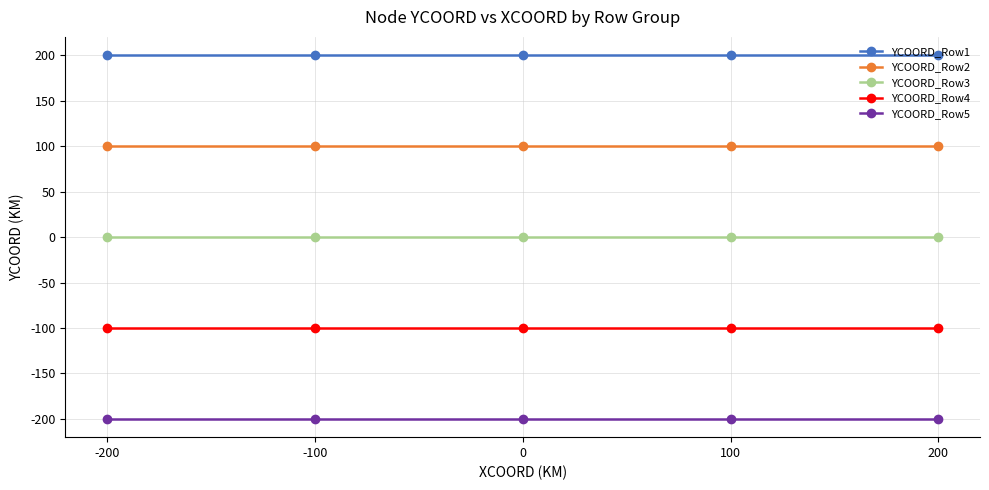

Is the value of YCOORD_Row2 at -200 greater than the value of YCOORD_Row5 at 0?

Yes